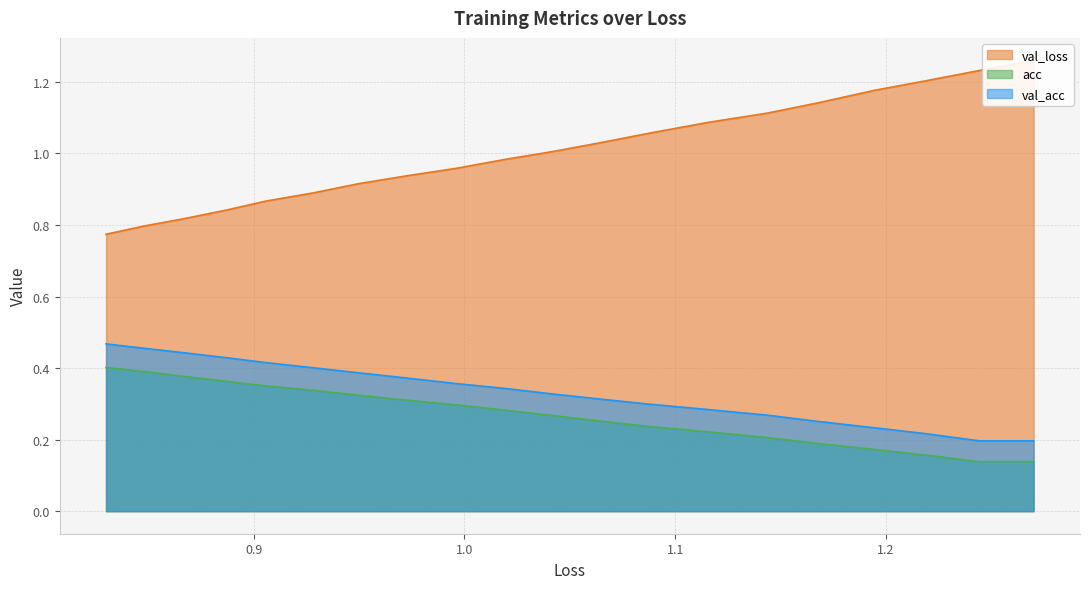

What are all the series names shown in the legend?

val_loss, acc, val_acc